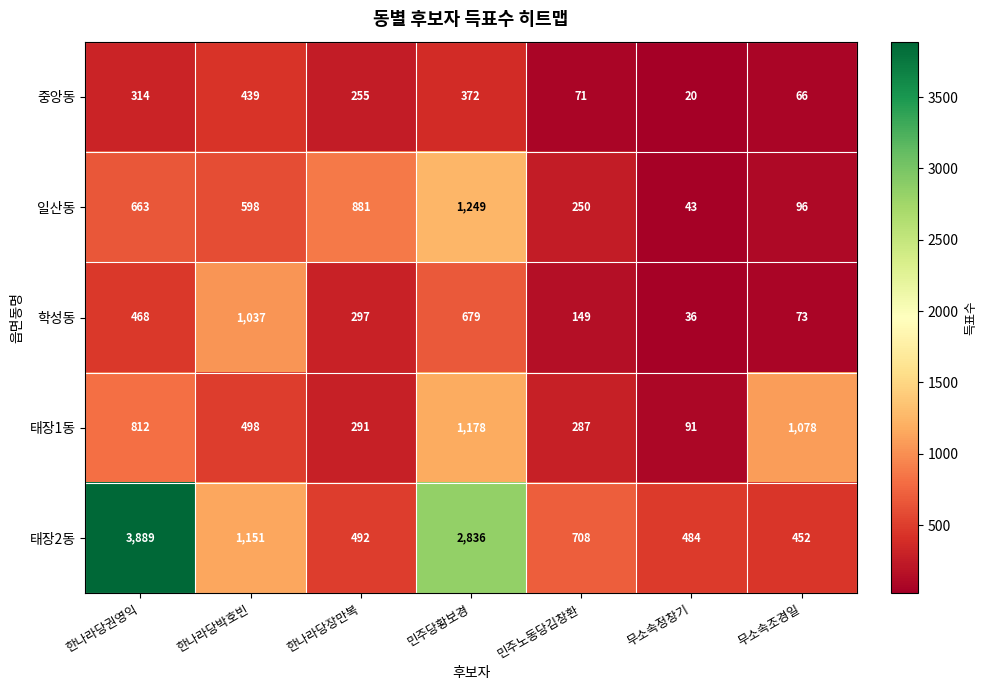

At how many categories does at least one series exceed 1057?

4